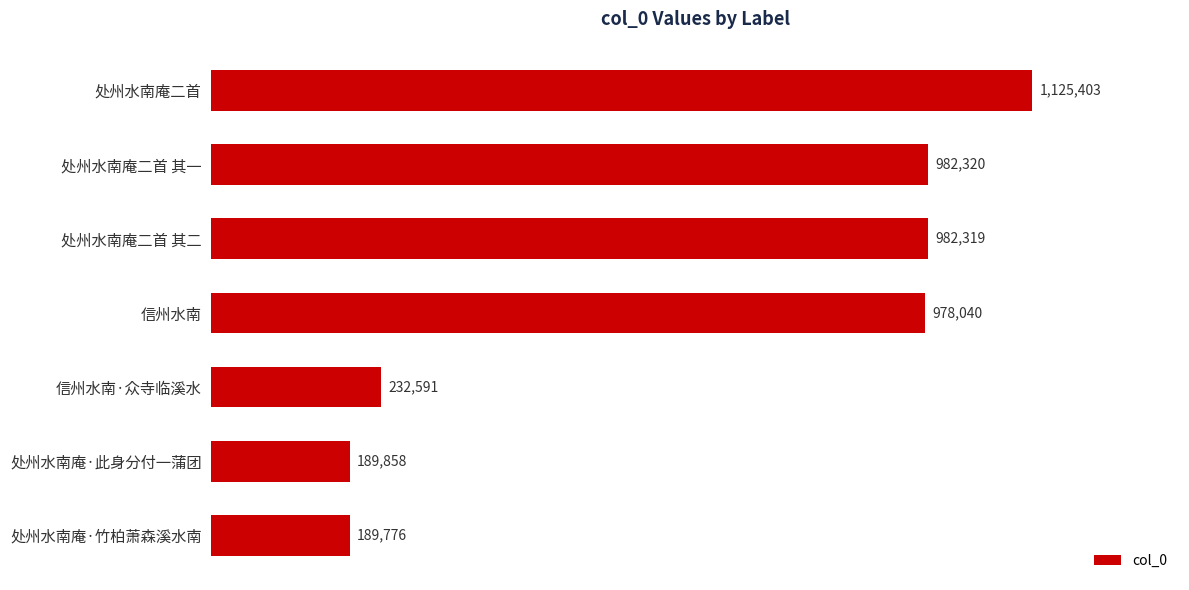

How many bars are there in total?

7